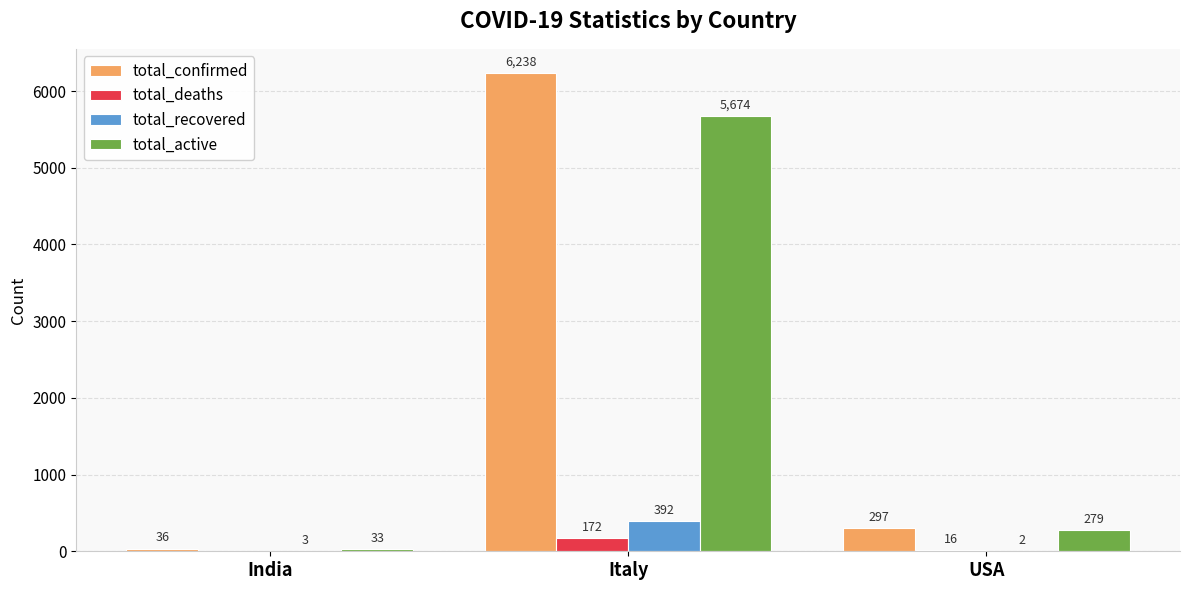

What is the greatest value displayed?

6238